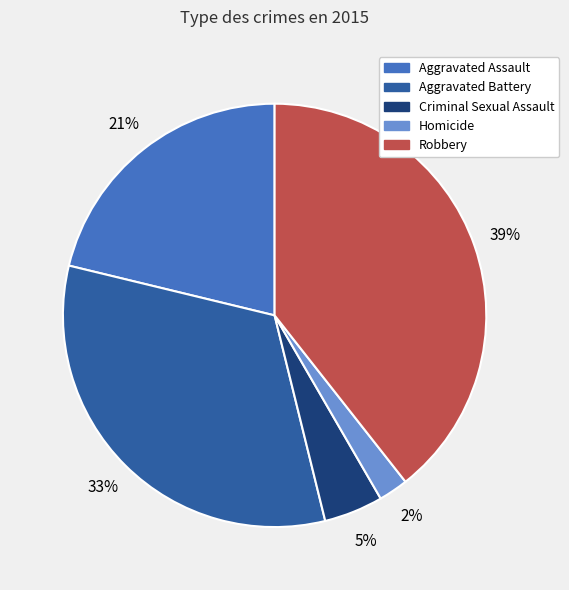

Is the sum of Aggravated Battery and Criminal Sexual Assault greater than half?

No